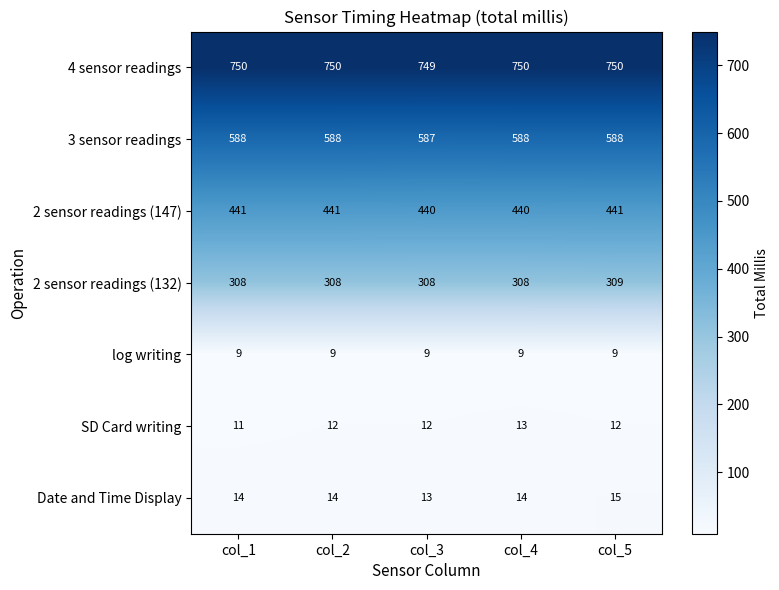

Which series has the largest total across all categories?

4 sensor readings